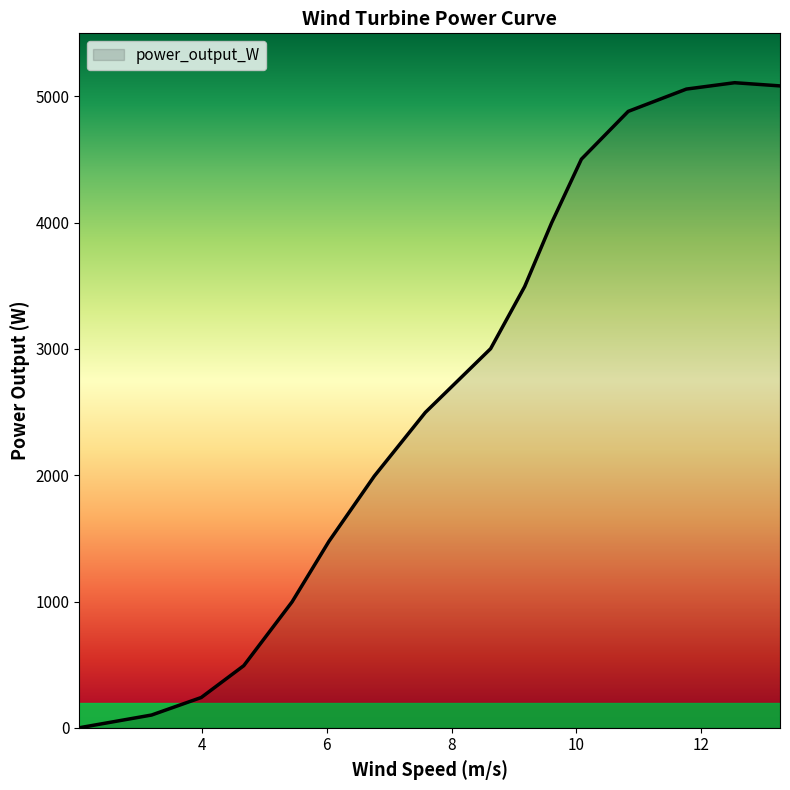

What is the maximum value shown in the chart?

5108.9